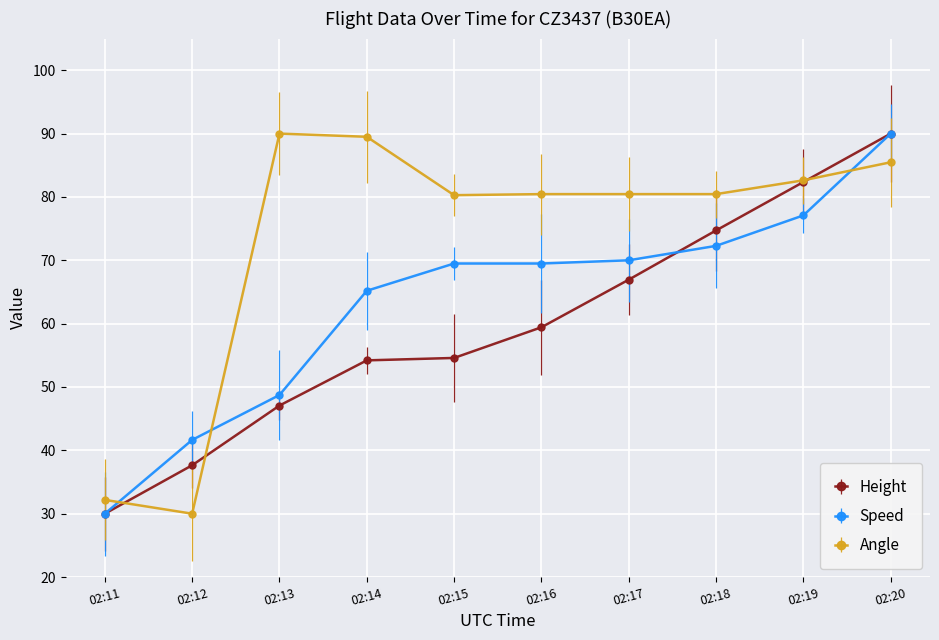

How many data points in Angle are less than 80?

2